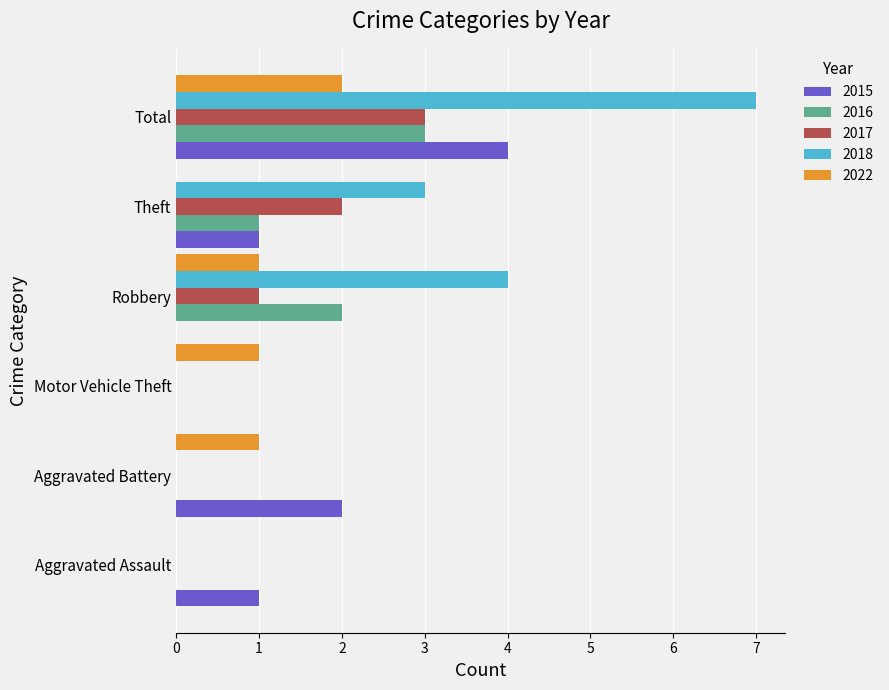

Is it true that 2015 equals 0 at Robbery?

True